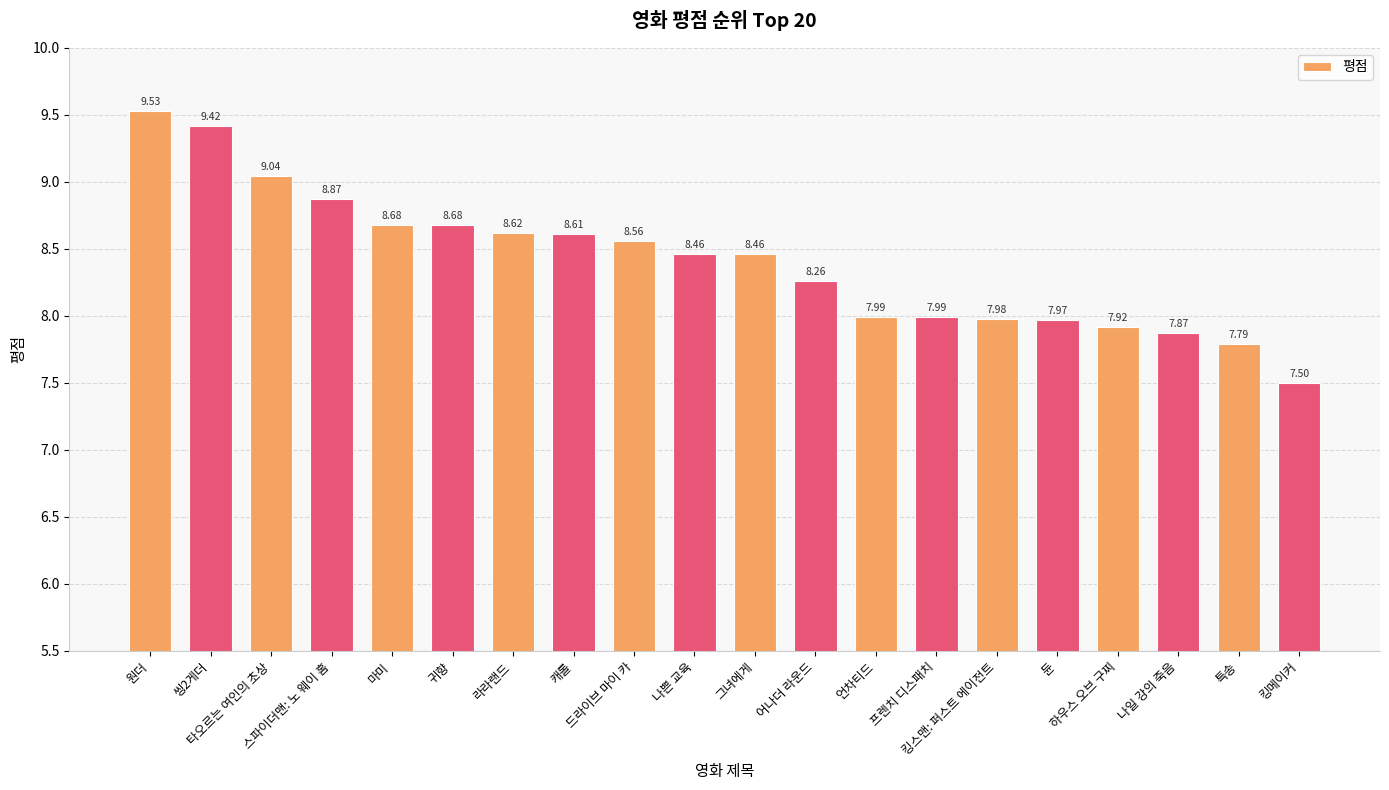

How many values exceed 8?

12